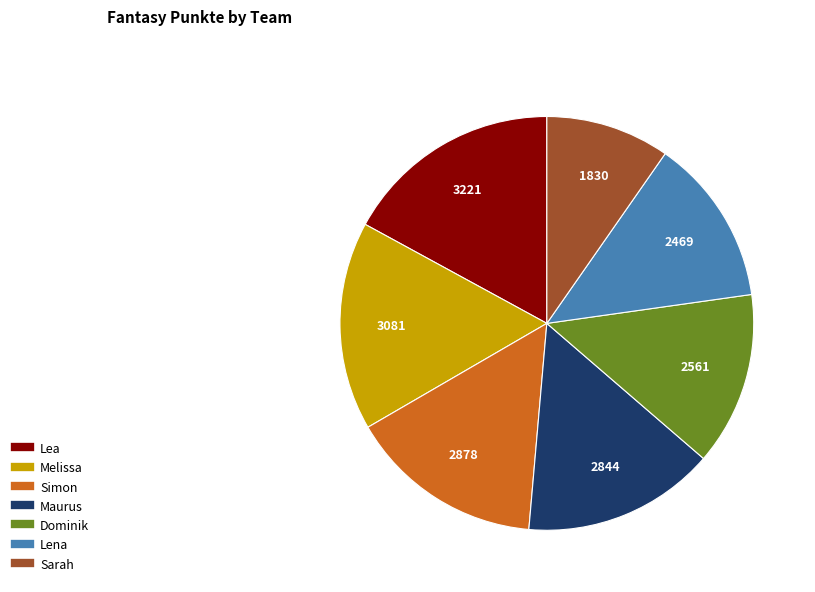

True or false: Maurus accounts for 15% of the total.

True